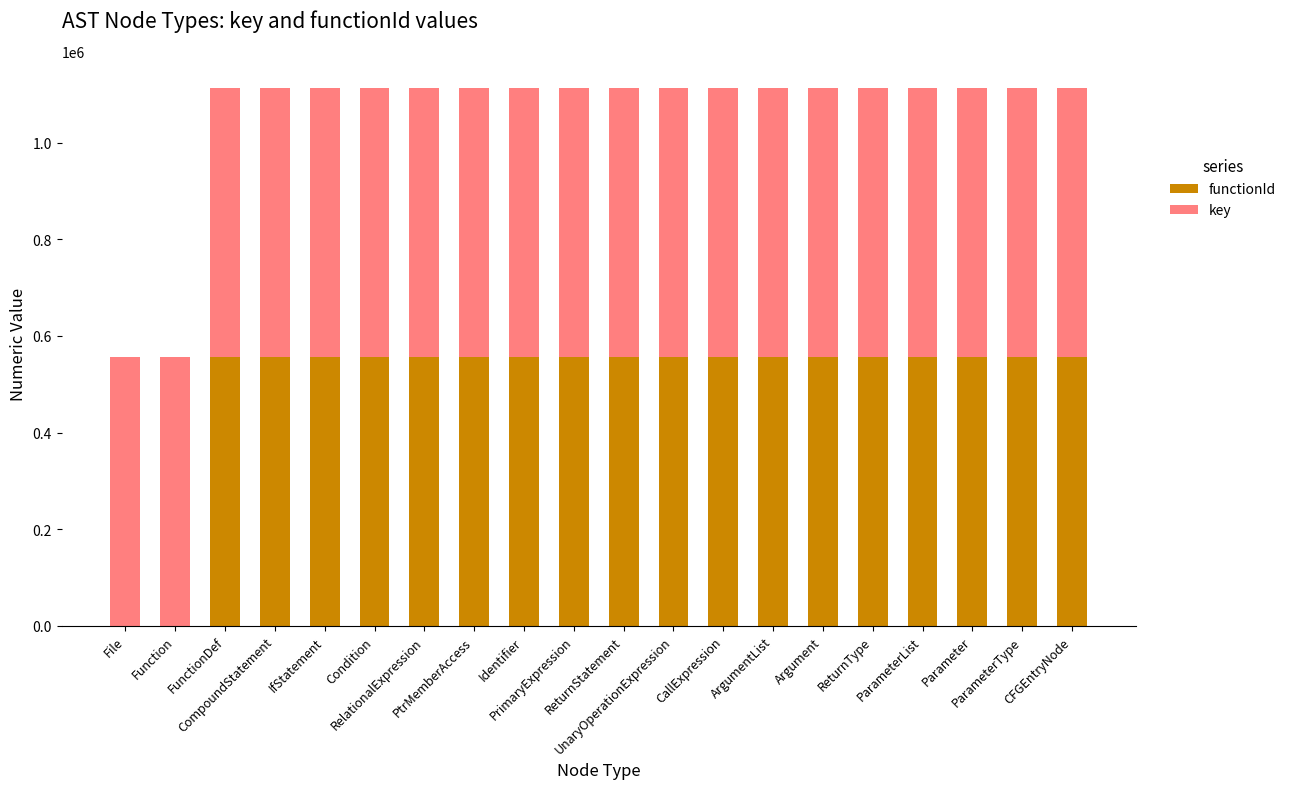

What is the maximum value for functionId?

556297